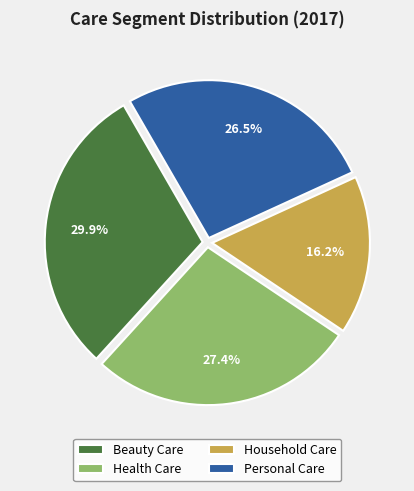

True or false: Household Care accounts for 27% of the total.

False